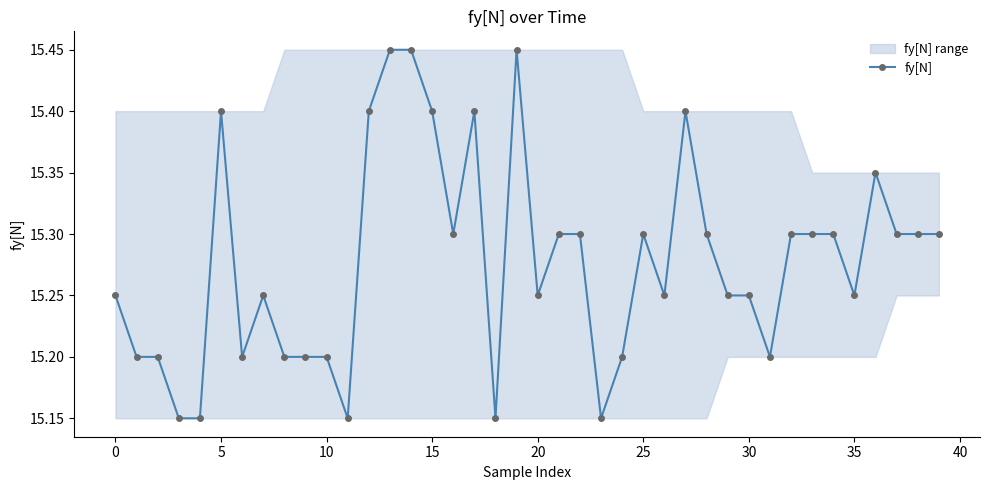

True or false: fy[N] has more than 0 interior local peaks.

True